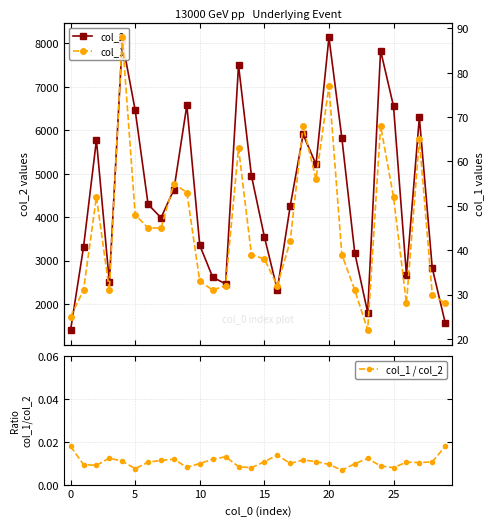

True or false: col_1 / col_2 and col_2 intersect in this chart.

False